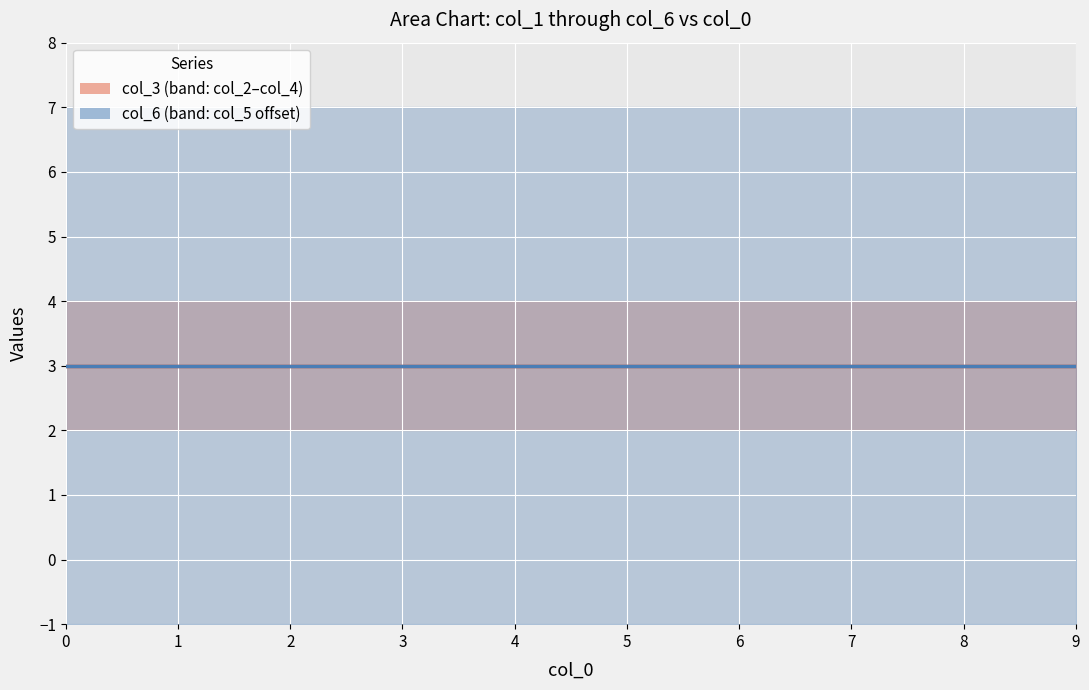

True or false: col_2 has a value of 0 at 1.

False